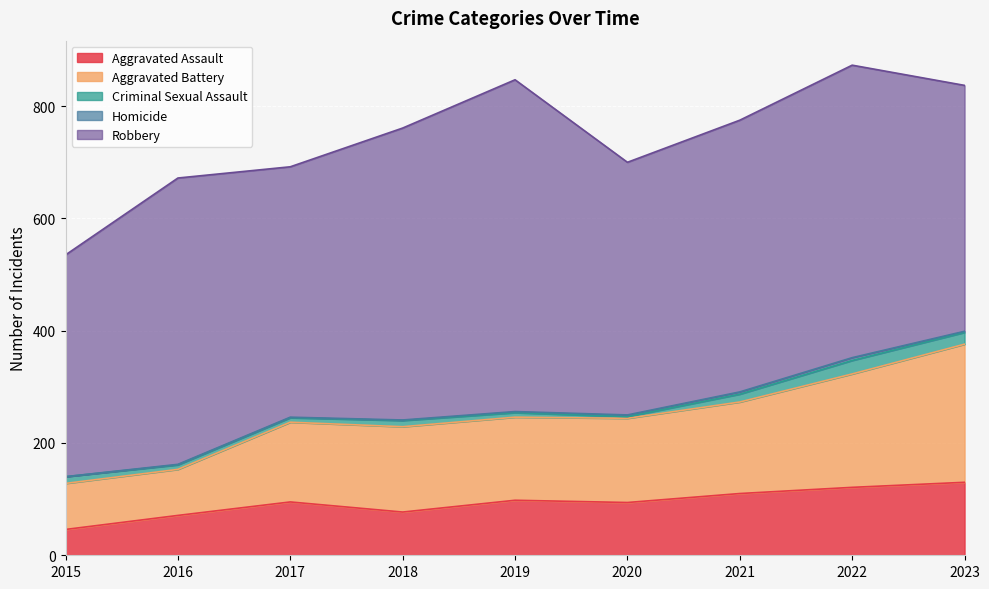

In Homicide, how many points are higher than both neighbors (excluding endpoints)?

1